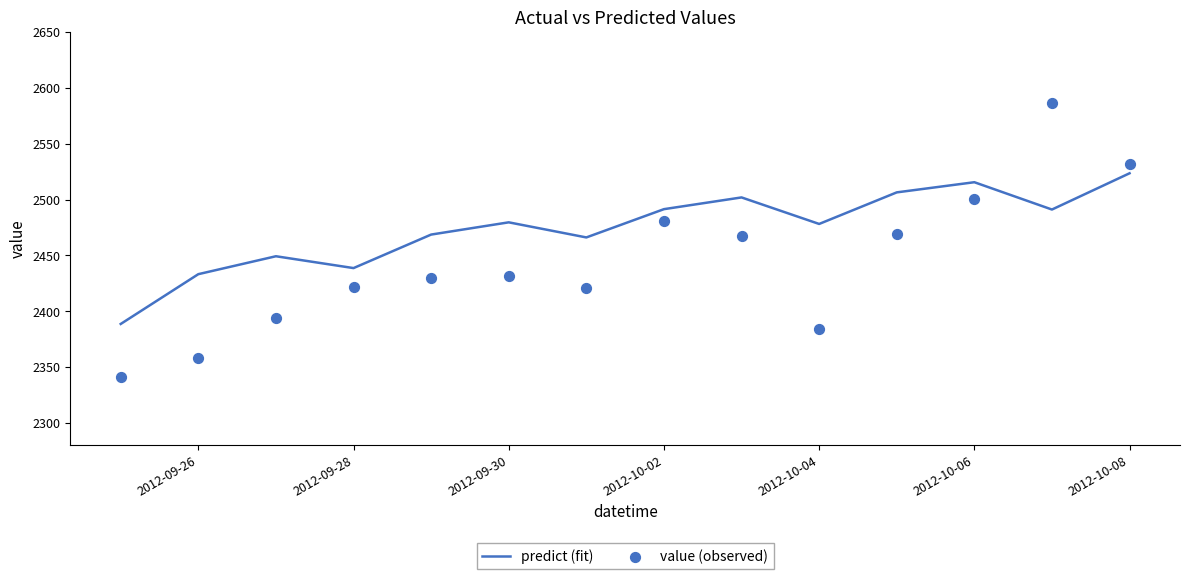

True or false: predict (fit) has a value of 3307.2 at 2012-09-30.

False